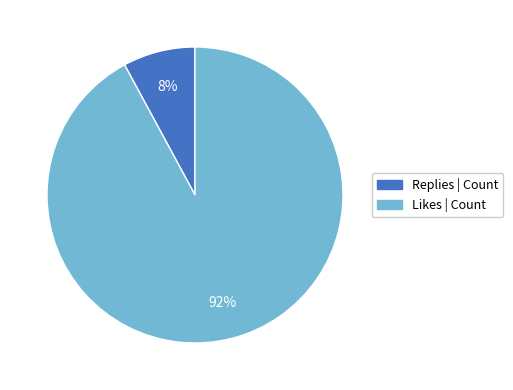

Count the number of slices in the pie.

2